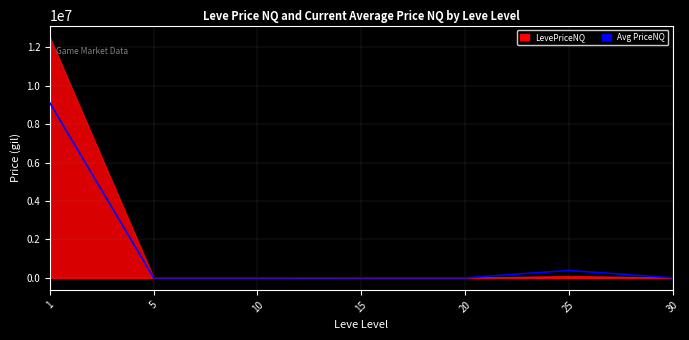

What is the sum of all values?

9486743.5